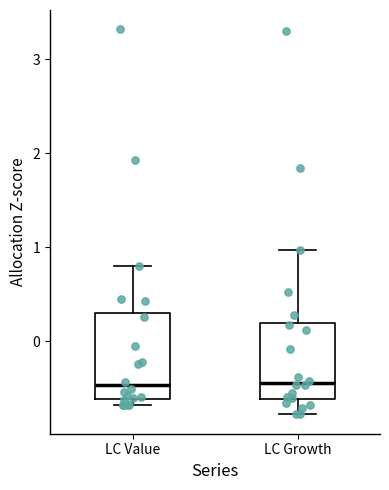

Where is the upper edge of the box for LC Growth on the y-axis? The values are not printed on the chart, so give them approximately, as read against the axis.

0.2